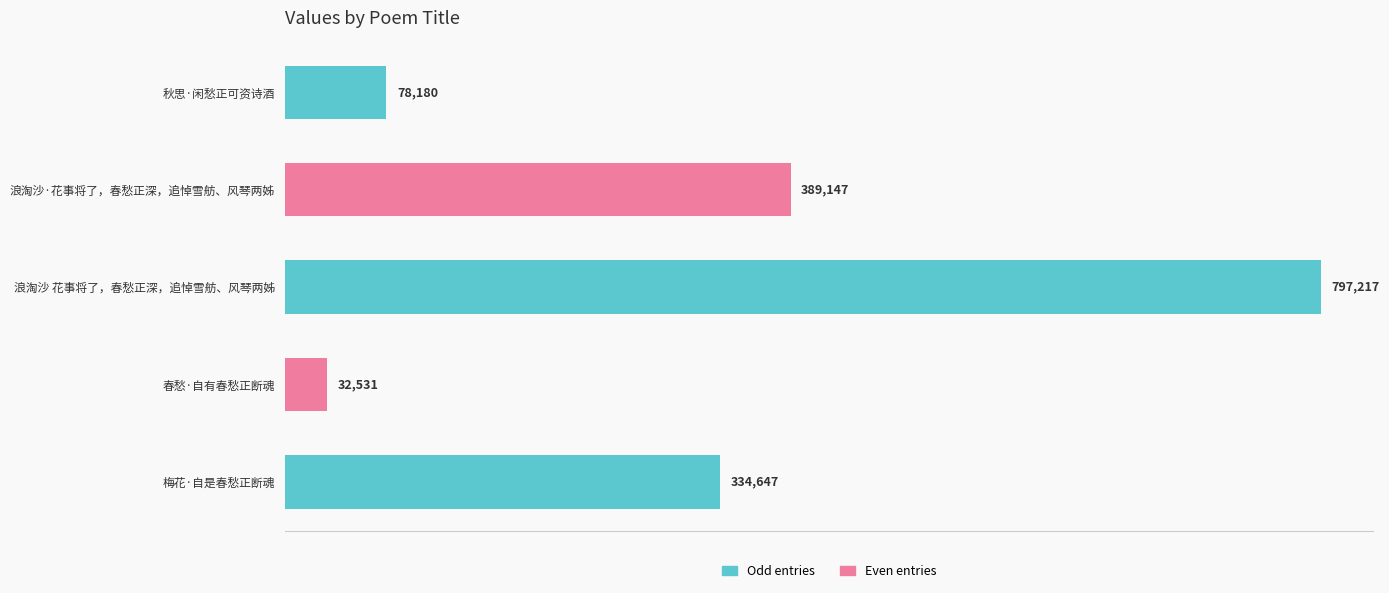

What is the difference between the maximum and minimum values?

764686